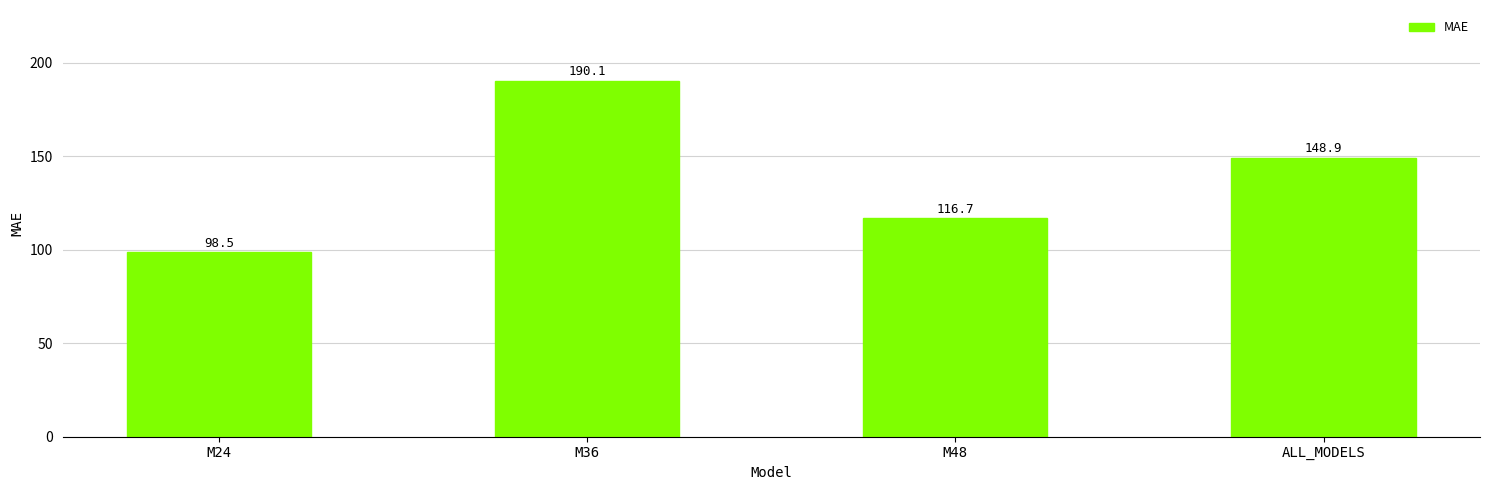

Count the number of data series in this chart.

1